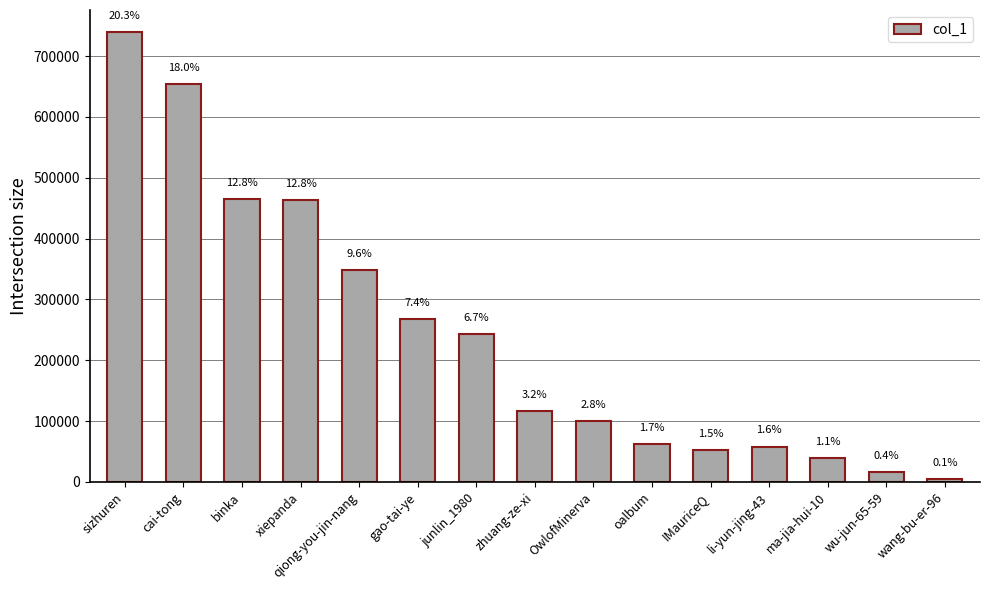

How many bars are there in total?

15